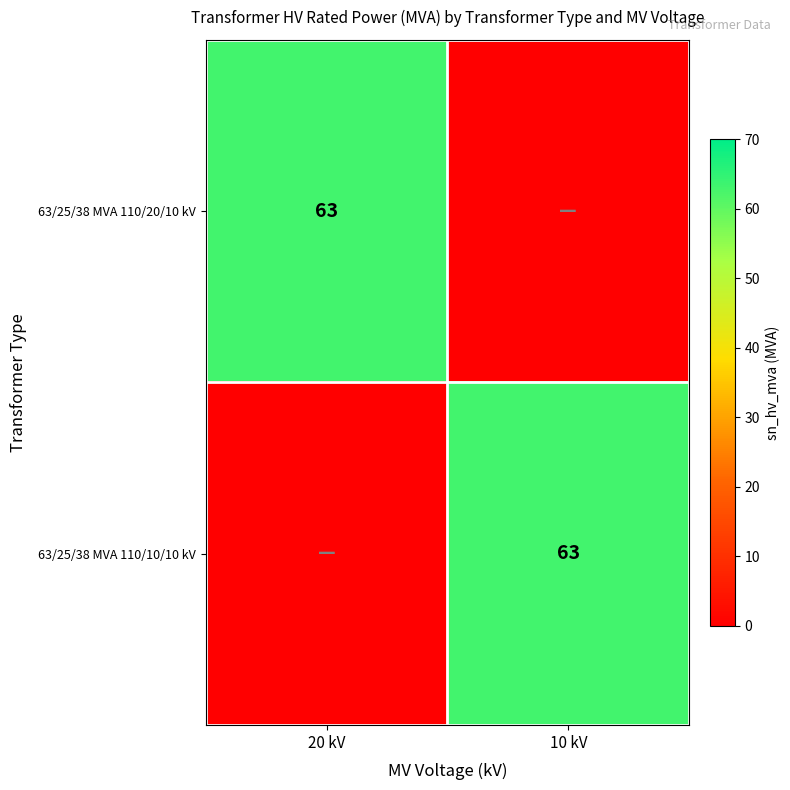

The value of 63/25/38 MVA 110/20/10 kV at 20 kV is 21. True or false?

False